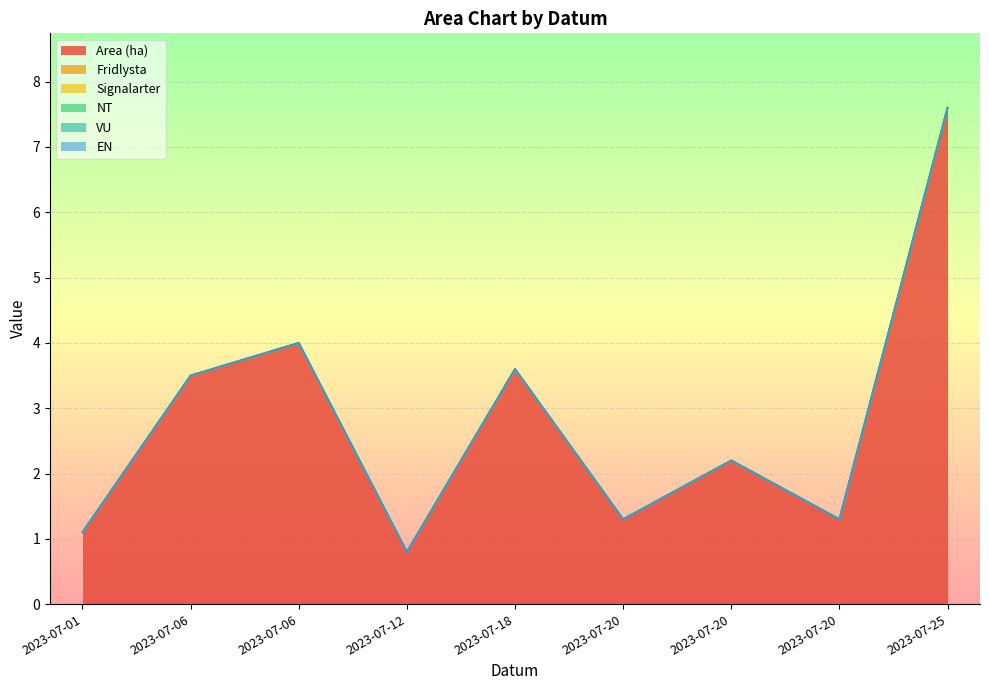

What is the spread (max minus min) of values at 2023-07-25?

7.6